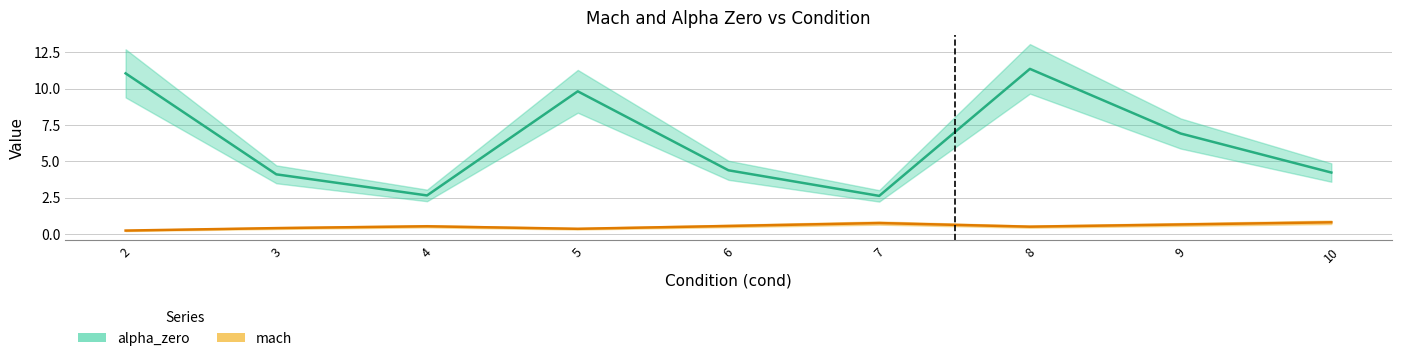

True or false: alpha_zero and mach intersect in this chart.

False